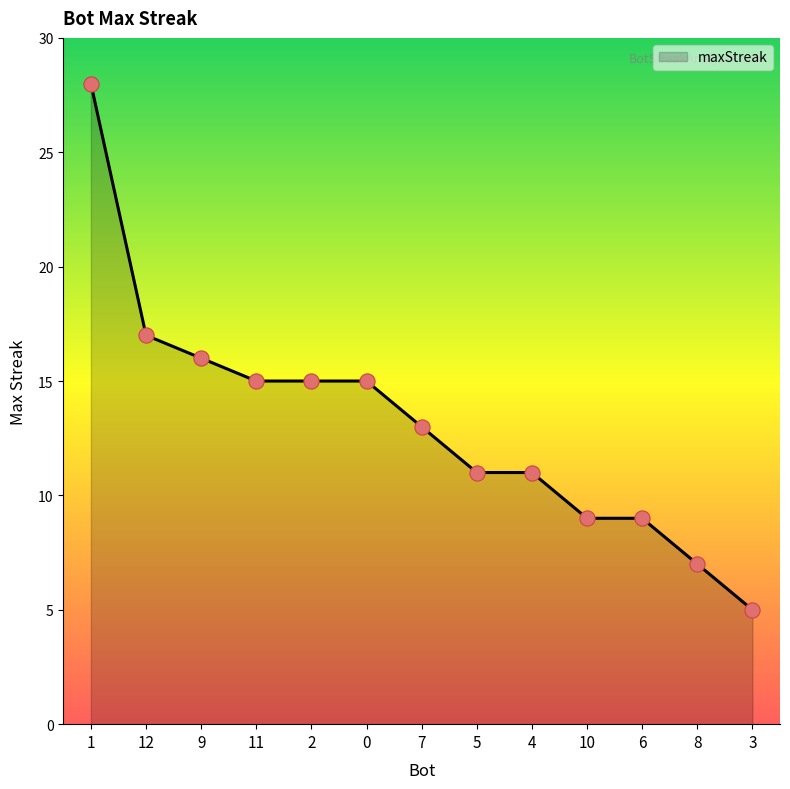

Approximately how many times larger is the value at 7 compared to 2?

0.9